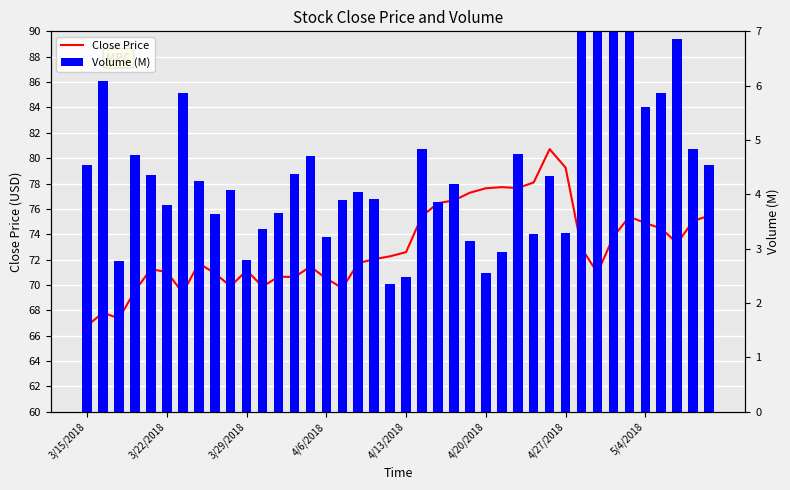

How many groups of bars are there?

40